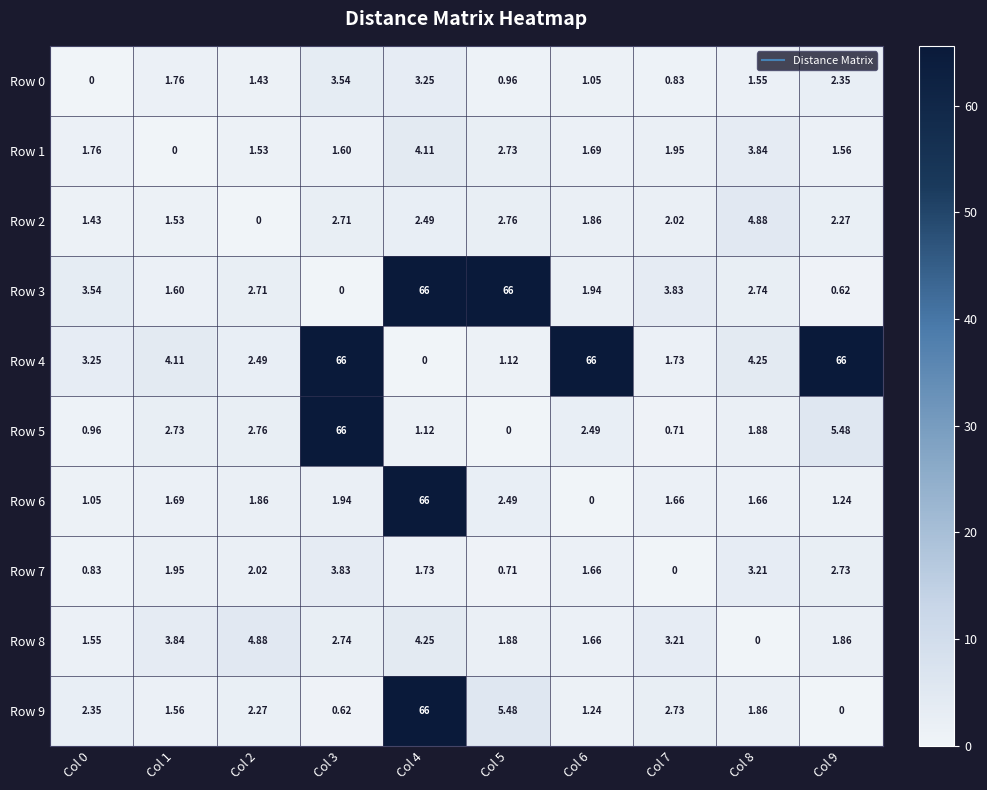

Count the number of data series in this chart.

10